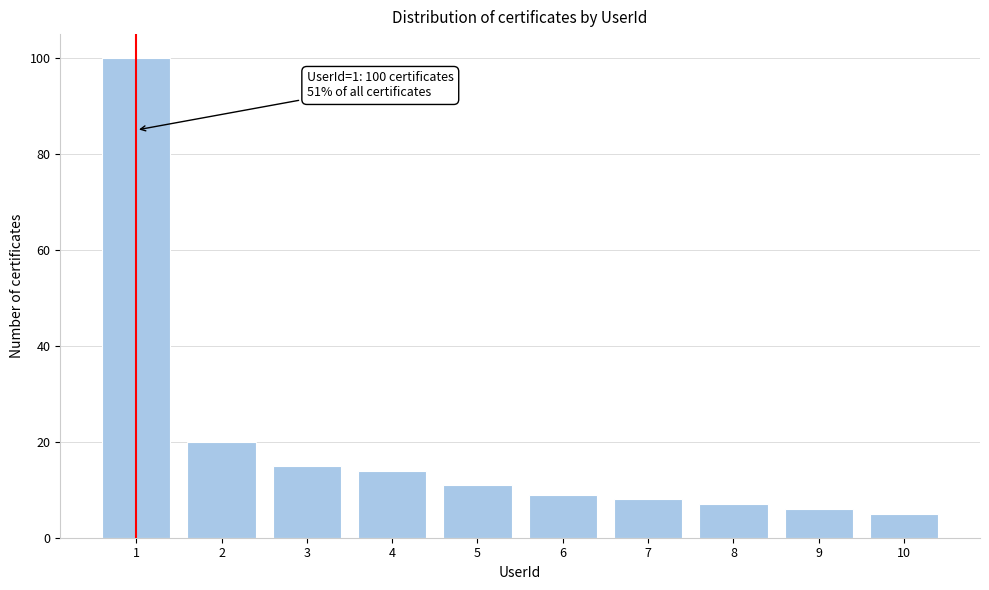

Reading right to left, extract all data points from this chart.

5	6	7	8	9	11	14	15	20	100